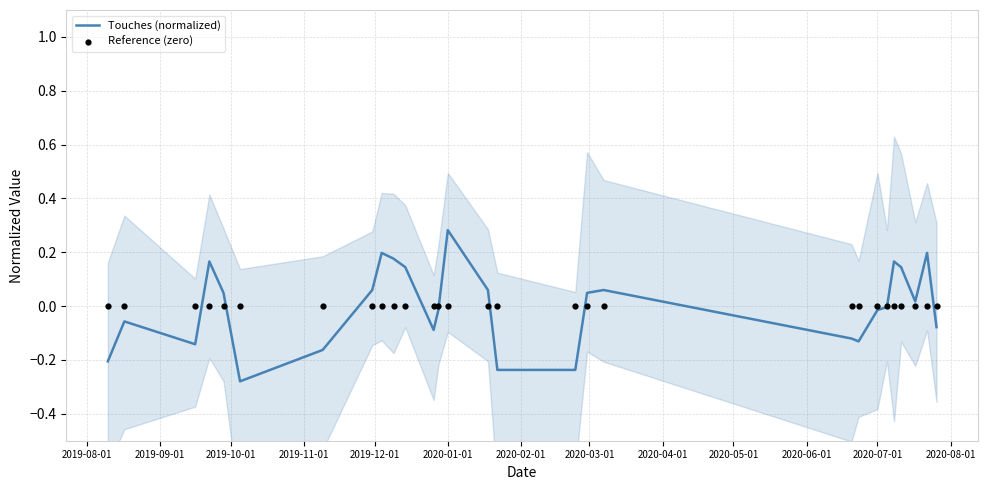

Which series has the largest Y range (max minus min)?

Touches (normalized)